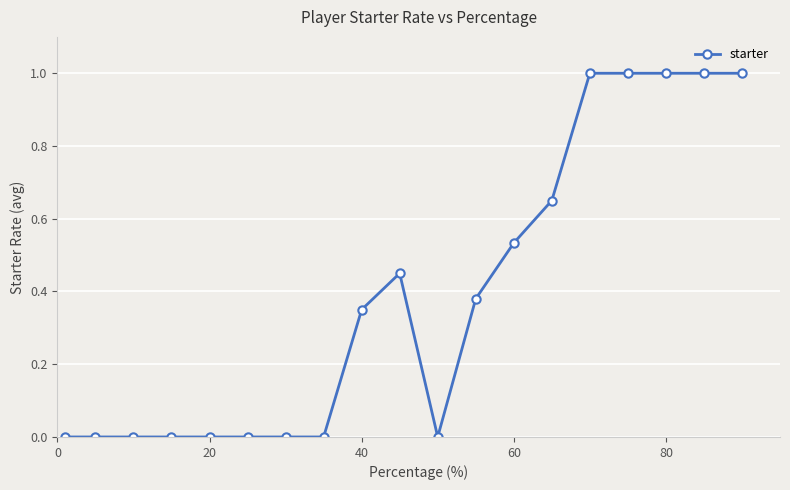

What is the difference between the maximum and minimum values?

1.0